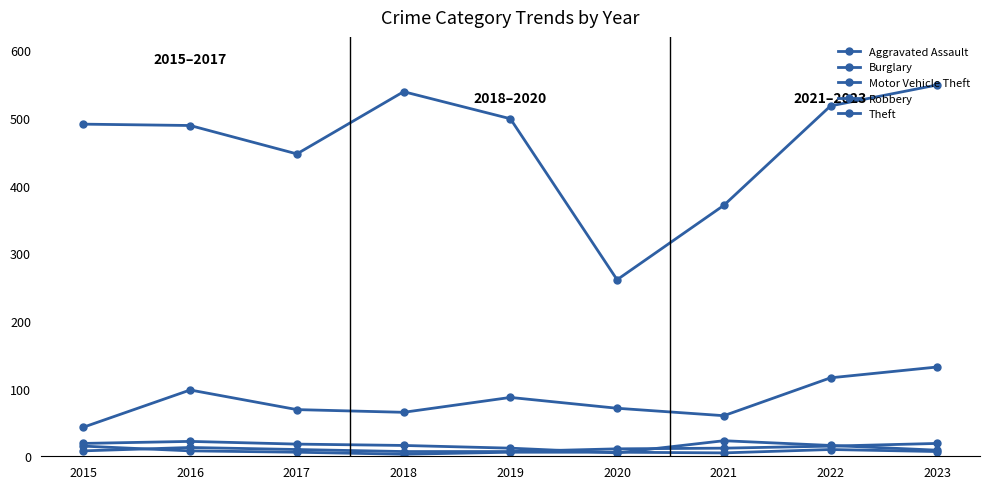

Count the number of data series in this chart.

5